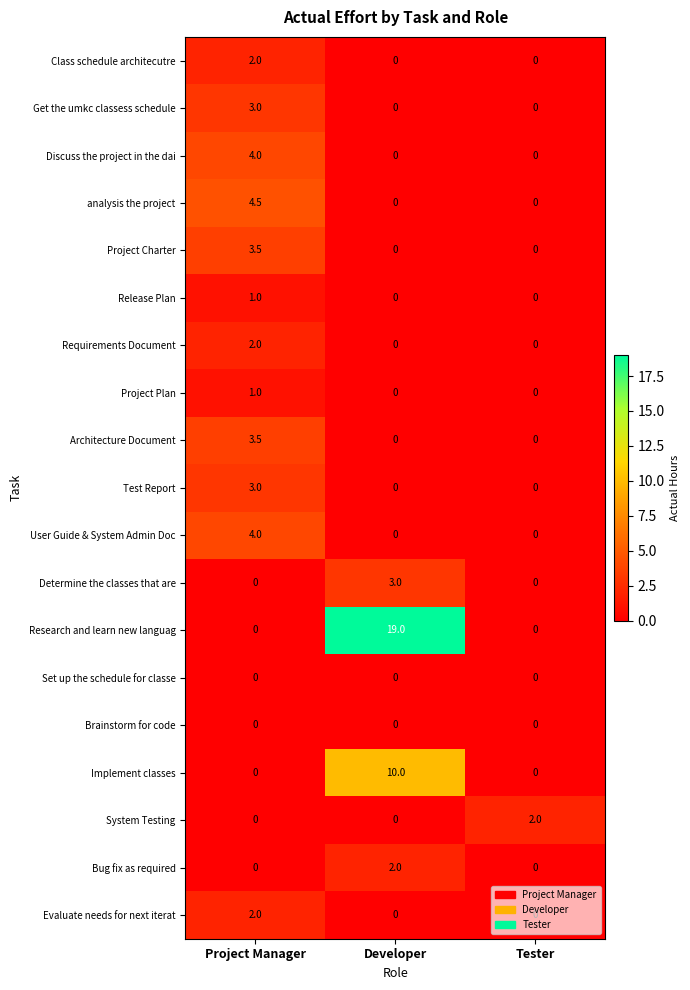

What is the average value of the Release Plan series?

0.3